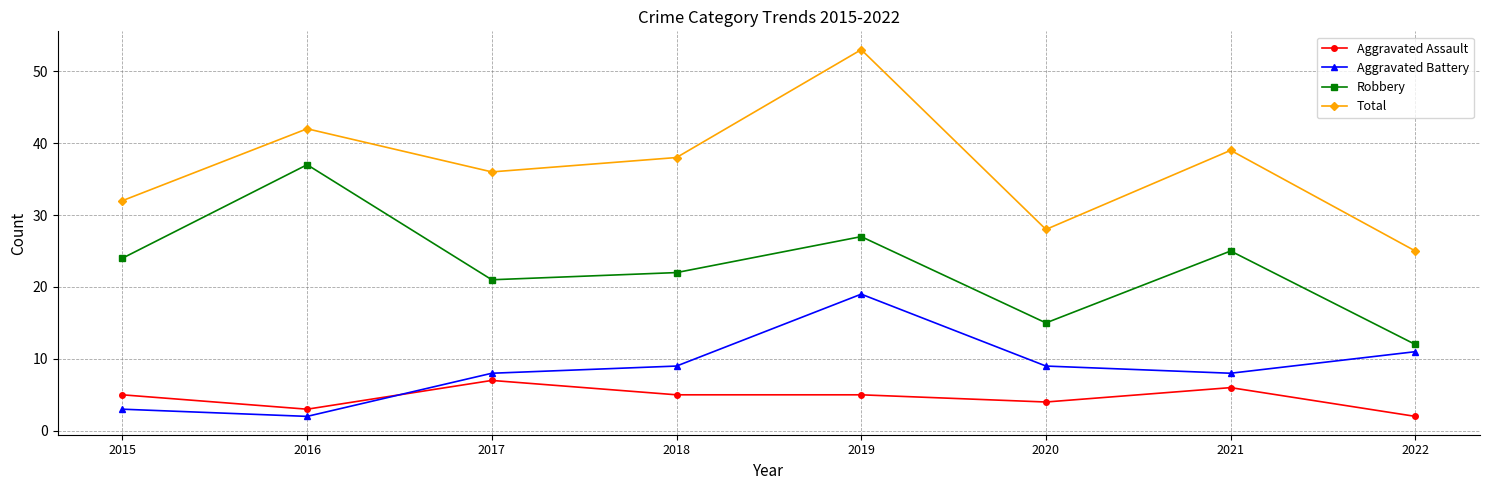

Is it true that Robbery equals 6 at 2022?

False